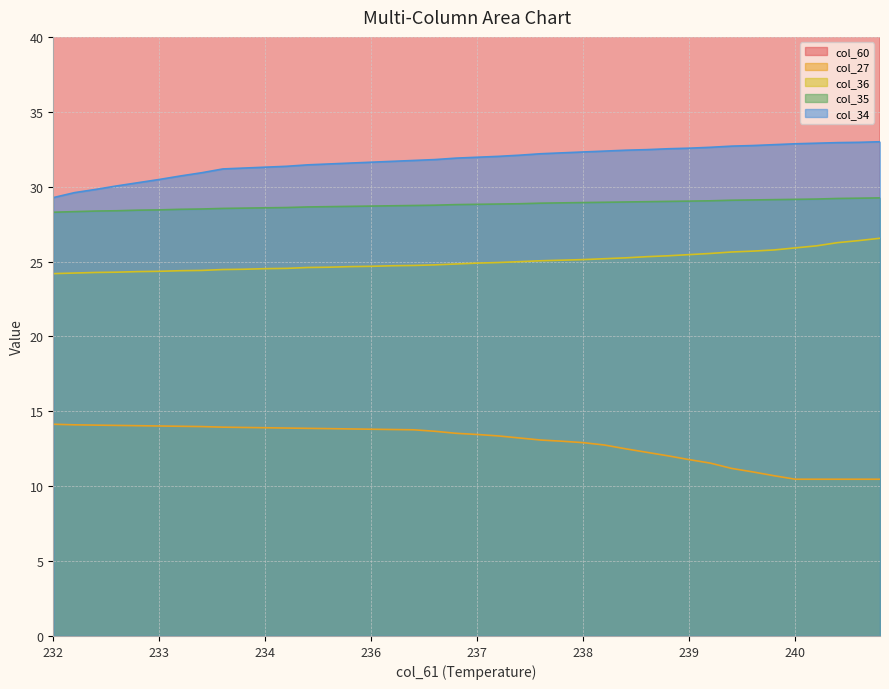

What is the minimum value for col_34?

29.3